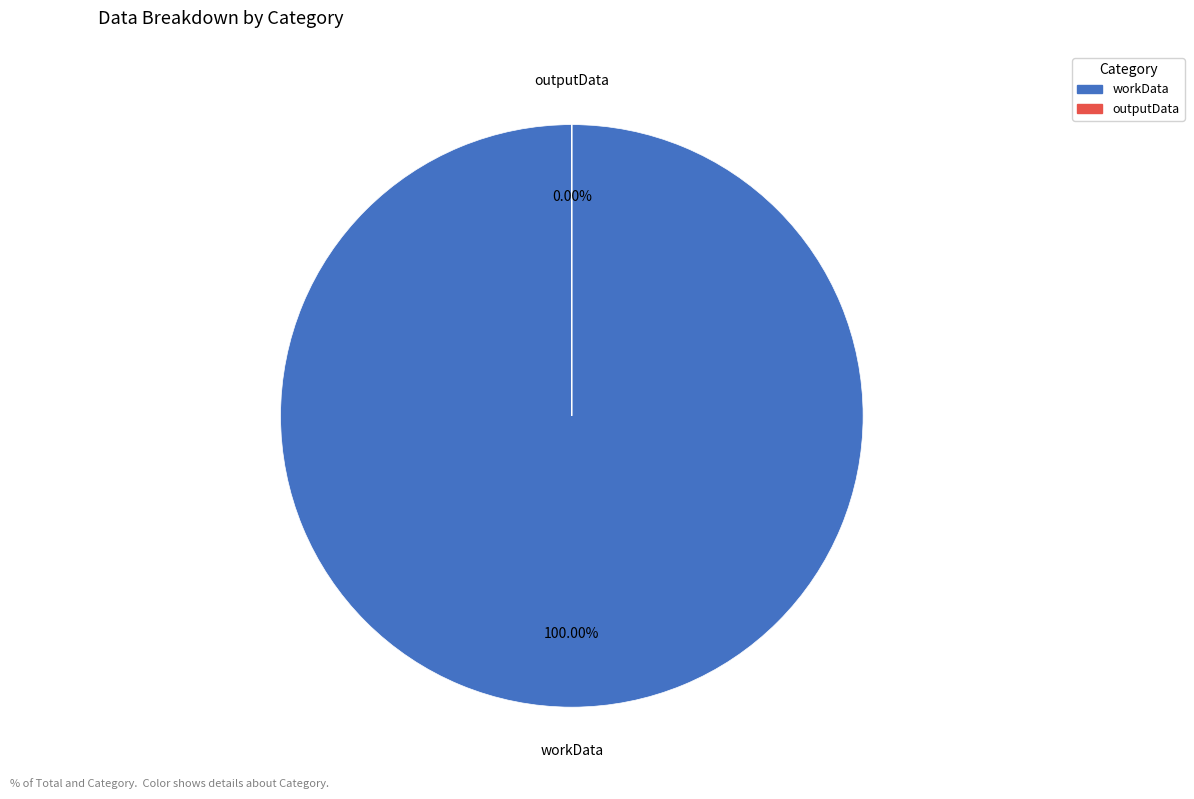

Rank the categories by value from highest to lowest.

workData, outputData